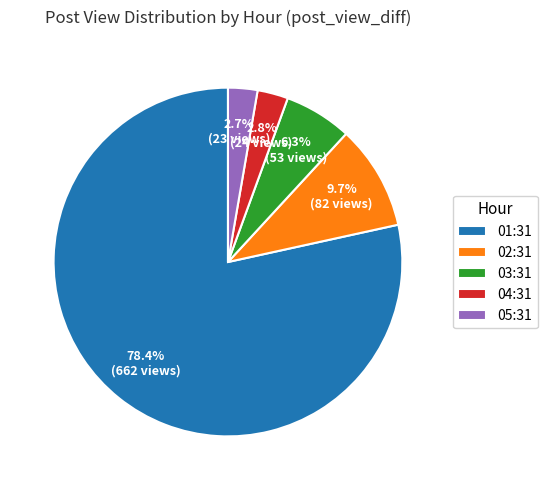

How many slices are in this pie chart?

5